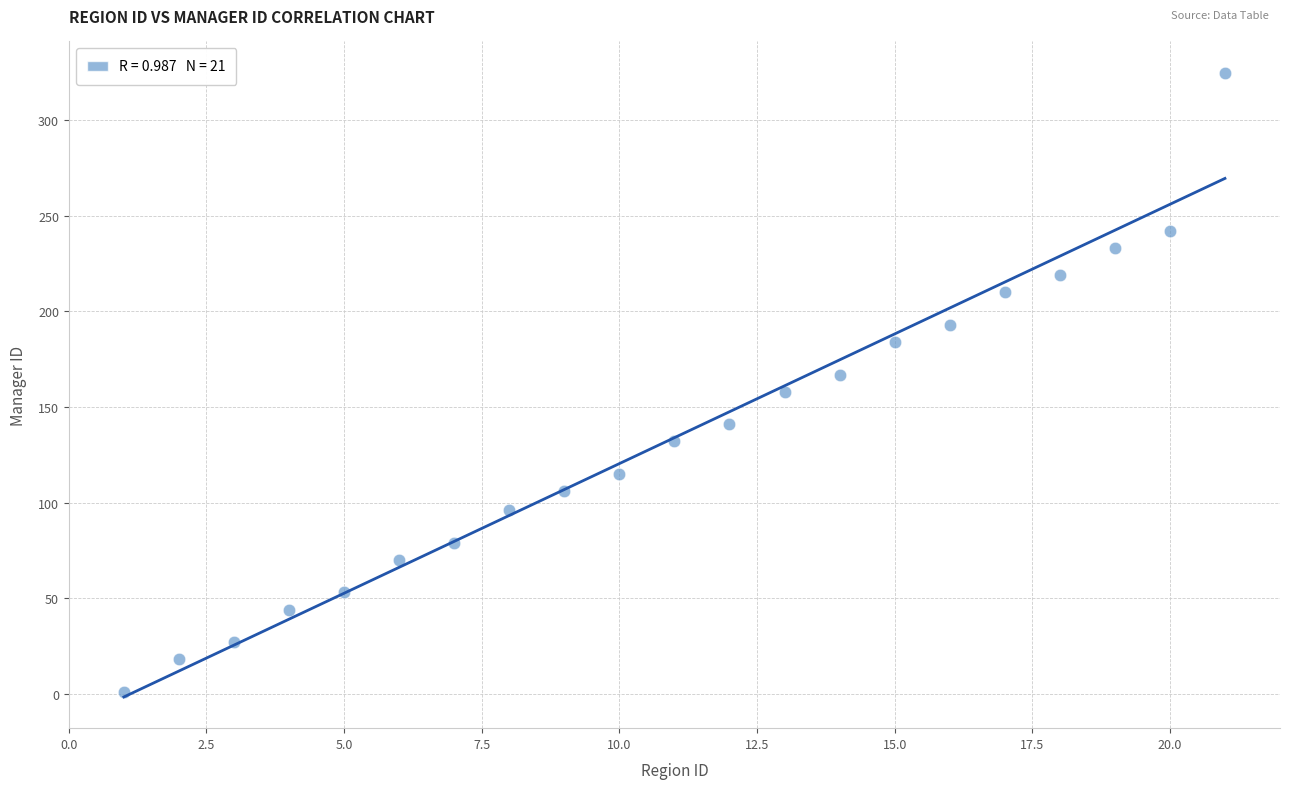

What is the range of X values (max minus min)?

20